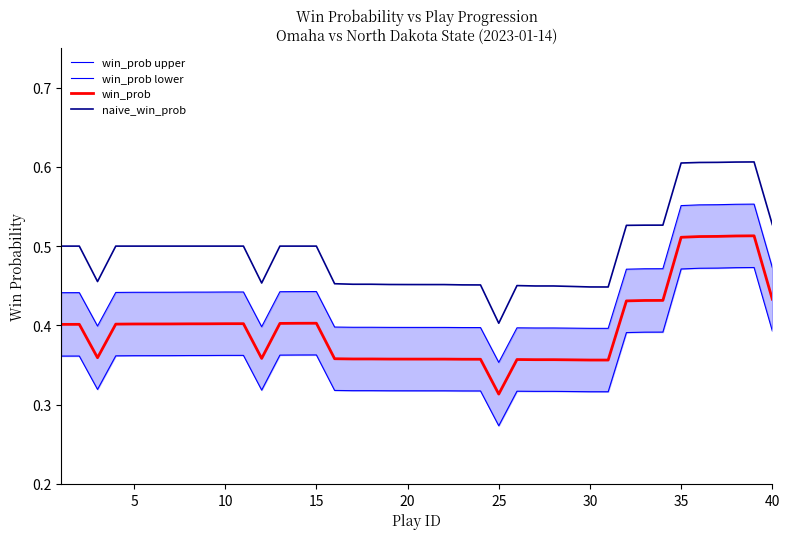

True or false: naive_win_prob and win_prob cross at least once.

False